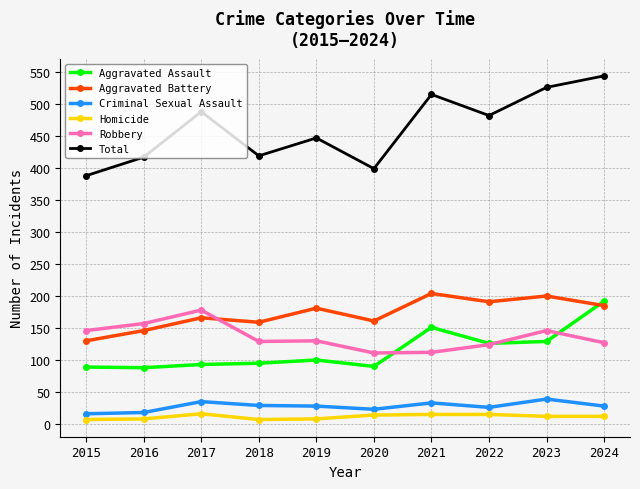

At which category is the sum across all series the highest?

2024